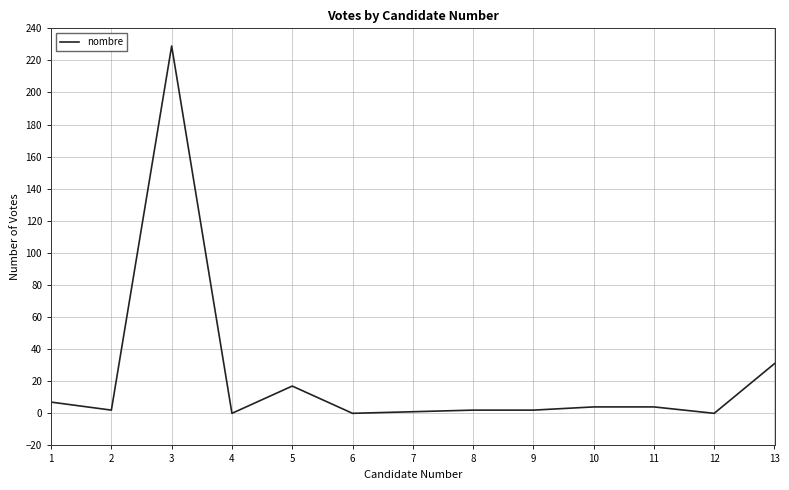

What is the difference between the maximum and minimum values?

229